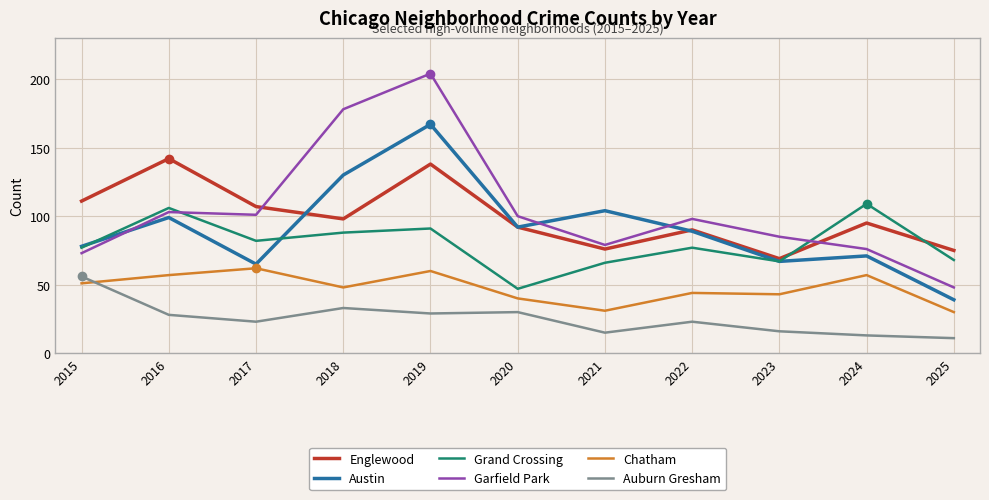

After their last crossing, which series has the higher values: Auburn Gresham or Chatham?

Chatham